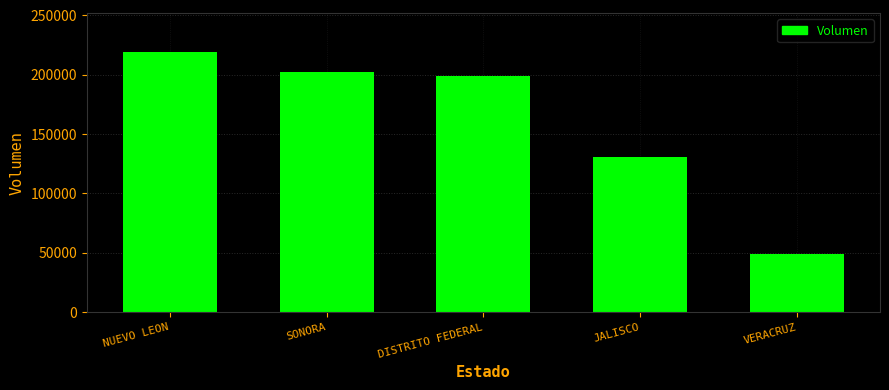

What is the difference between the maximum and minimum values?

169714.3